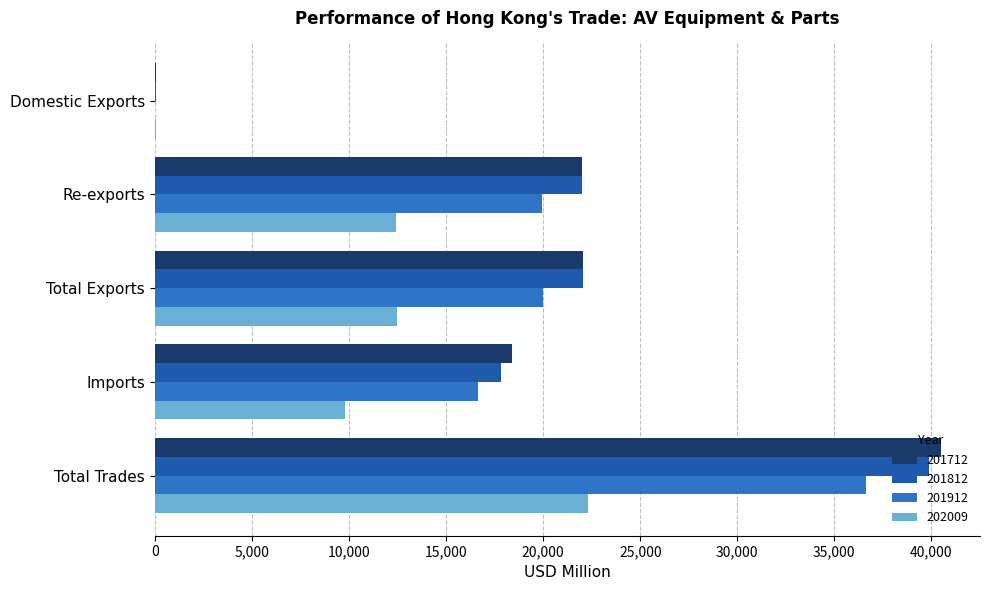

What are all the series names shown in the legend?

201712, 201812, 201912, 202009